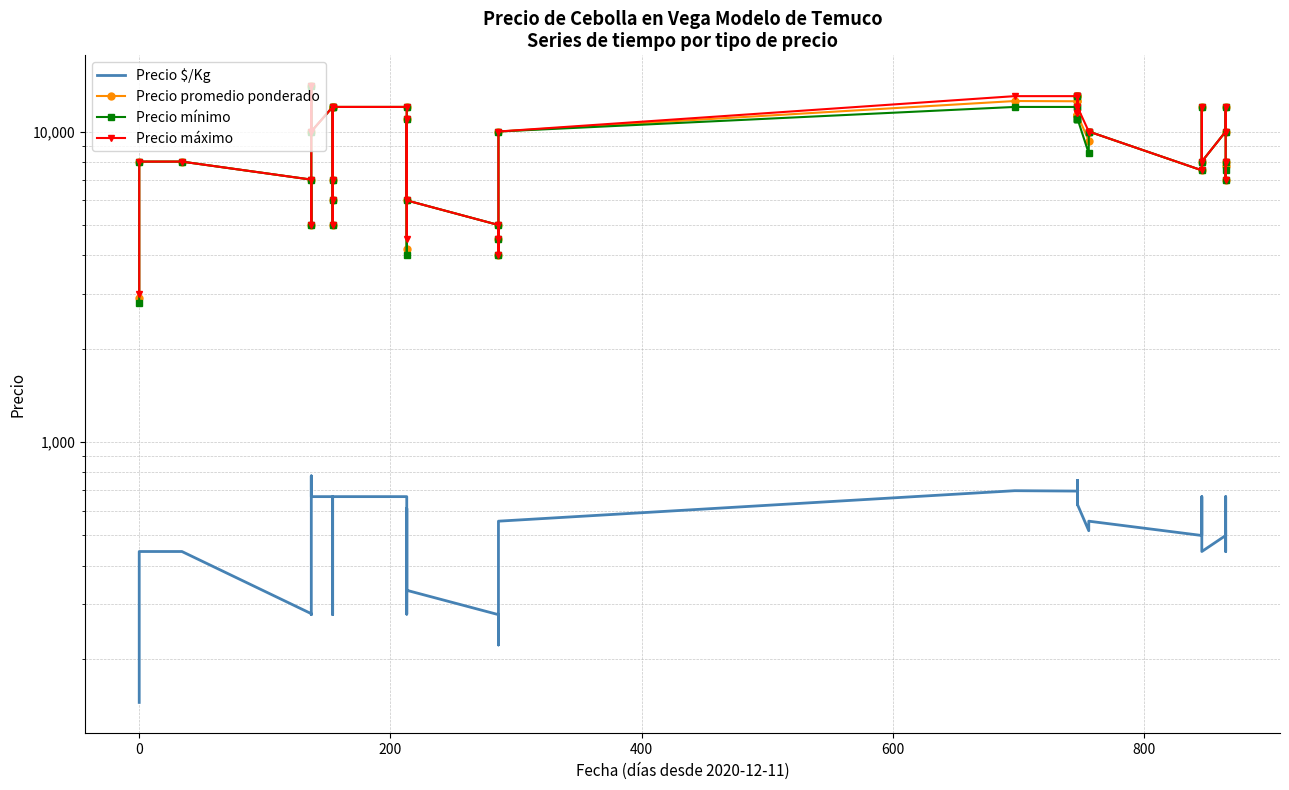

Count the number of categories in the chart.

40